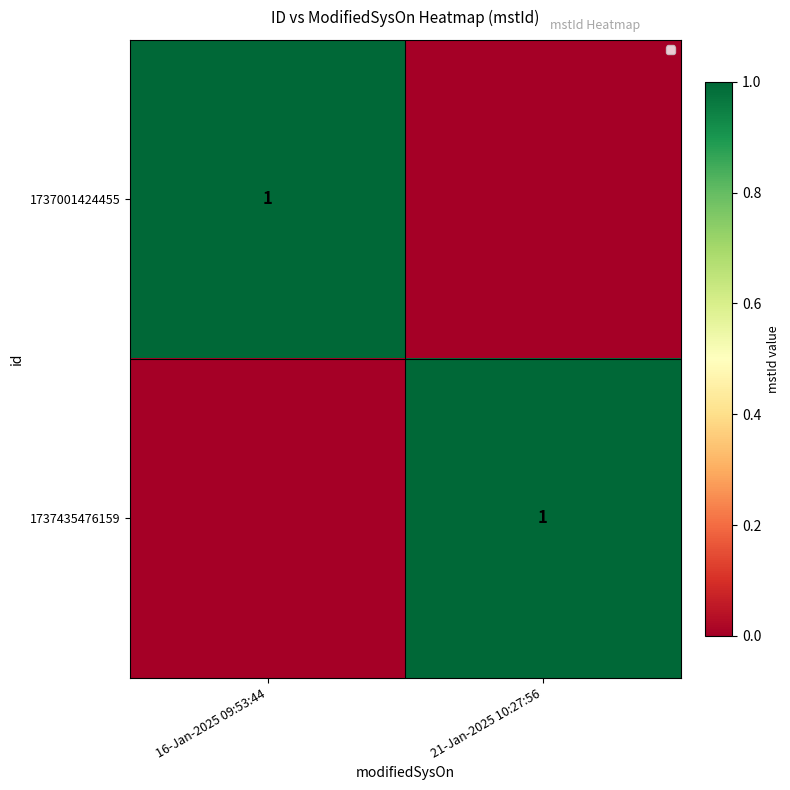

Is it true that 1737001424455 equals 1 at 16-Jan-2025 09:53:44?

True